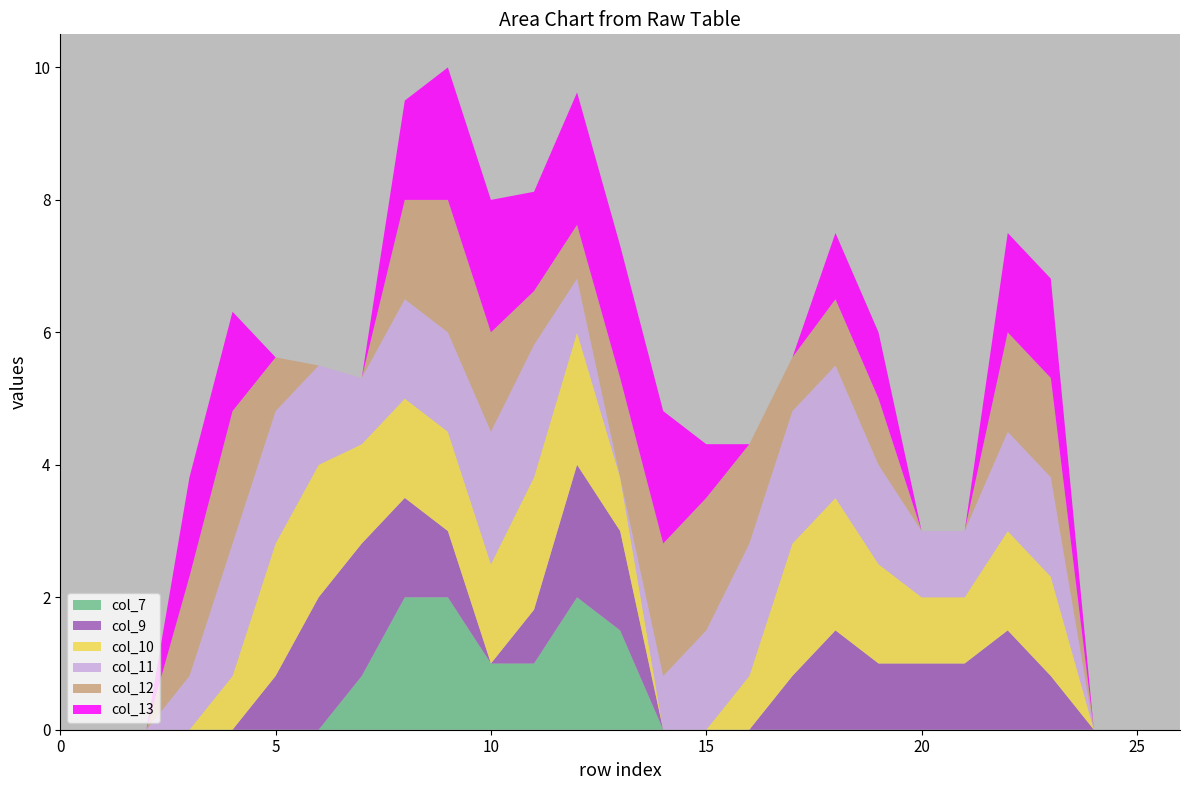

Reading right to left, transcribe all the data shown in this chart.

col_7: row_26=0.0	row_25=0.0	row_24=0.0	row_23=0.0	row_22=0.0	row_21=0.0	row_20=0.0	row_19=0.0	row_18=0.0	row_17=0.0	row_16=0.0	row_15=0.0	row_14=0.0	row_13=1.5	row_12=2.0	row_11=1.0	row_10=1.0	row_9=2.0	row_8=2.0	row_7=0.8	row_6=0.0	row_5=0.0	row_4=0.0	row_3=0.0	row_2=0.0	row_1=0.0	row_0=0.0
col_9: row_26=0.0	row_25=0.0	row_24=0.0	row_23=0.8	row_22=1.5	row_21=1.0	row_20=1.0	row_19=1.0	row_18=1.5	row_17=0.8	row_16=0.0	row_15=0.0	row_14=0.0	row_13=1.5	row_12=2.0	row_11=0.8	row_10=0.0	row_9=1.0	row_8=1.5	row_7=2.0	row_6=2.0	row_5=0.8	row_4=0.0	row_3=0.0	row_2=0.0	row_1=0.0	row_0=0.0
col_10: row_26=0.0	row_25=0.0	row_24=0.0	row_23=1.5	row_22=1.5	row_21=1.0	row_20=1.0	row_19=1.5	row_18=2.0	row_17=2.0	row_16=0.8	row_15=0.0	row_14=0.0	row_13=0.8	row_12=2.0	row_11=2.0	row_10=1.5	row_9=1.5	row_8=1.5	row_7=1.5	row_6=2.0	row_5=2.0	row_4=0.8	row_3=0.0	row_2=0.0	row_1=0.0	row_0=0.0
col_11: row_26=0.0	row_25=0.0	row_24=0.0	row_23=1.5	row_22=1.5	row_21=1.0	row_20=1.0	row_19=1.5	row_18=2.0	row_17=2.0	row_16=2.0	row_15=1.5	row_14=0.8	row_13=0.0	row_12=0.8	row_11=2.0	row_10=2.0	row_9=1.5	row_8=1.5	row_7=1.0	row_6=1.5	row_5=2.0	row_4=2.0	row_3=0.8	row_2=0.0	row_1=0.0	row_0=0.0
col_12: row_26=0.0	row_25=0.0	row_24=0.0	row_23=1.5	row_22=1.5	row_21=0.0	row_20=0.0	row_19=1.0	row_18=1.0	row_17=0.8	row_16=1.5	row_15=2.0	row_14=2.0	row_13=1.5	row_12=0.8	row_11=0.8	row_10=1.5	row_9=2.0	row_8=1.5	row_7=0.0	row_6=0.0	row_5=0.8	row_4=2.0	row_3=1.5	row_2=0.0	row_1=0.0	row_0=0.0
col_13: row_26=0.0	row_25=0.0	row_24=0.0	row_23=1.5	row_22=1.5	row_21=0.0	row_20=0.0	row_19=1.0	row_18=1.0	row_17=0.0	row_16=0.0	row_15=0.8	row_14=2.0	row_13=2.0	row_12=2.0	row_11=1.5	row_10=2.0	row_9=2.0	row_8=1.5	row_7=0.0	row_6=0.0	row_5=0.0	row_4=1.5	row_3=1.5	row_2=0.0	row_1=0.0	row_0=0.0